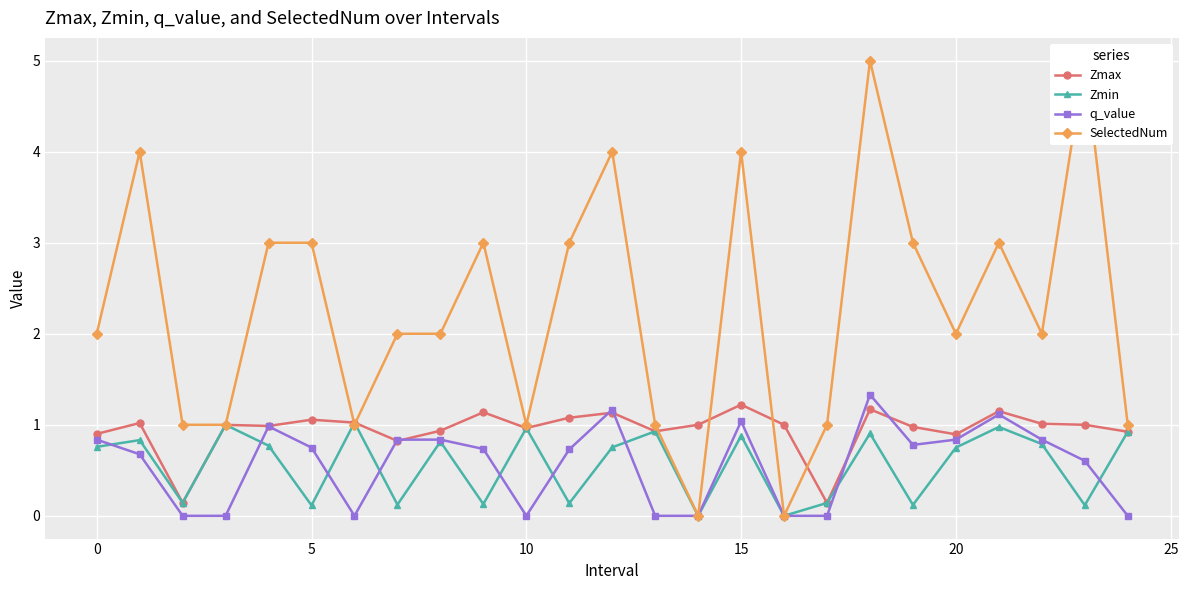

Which series ends up on top after the final intersection of Zmin and SelectedNum?

SelectedNum